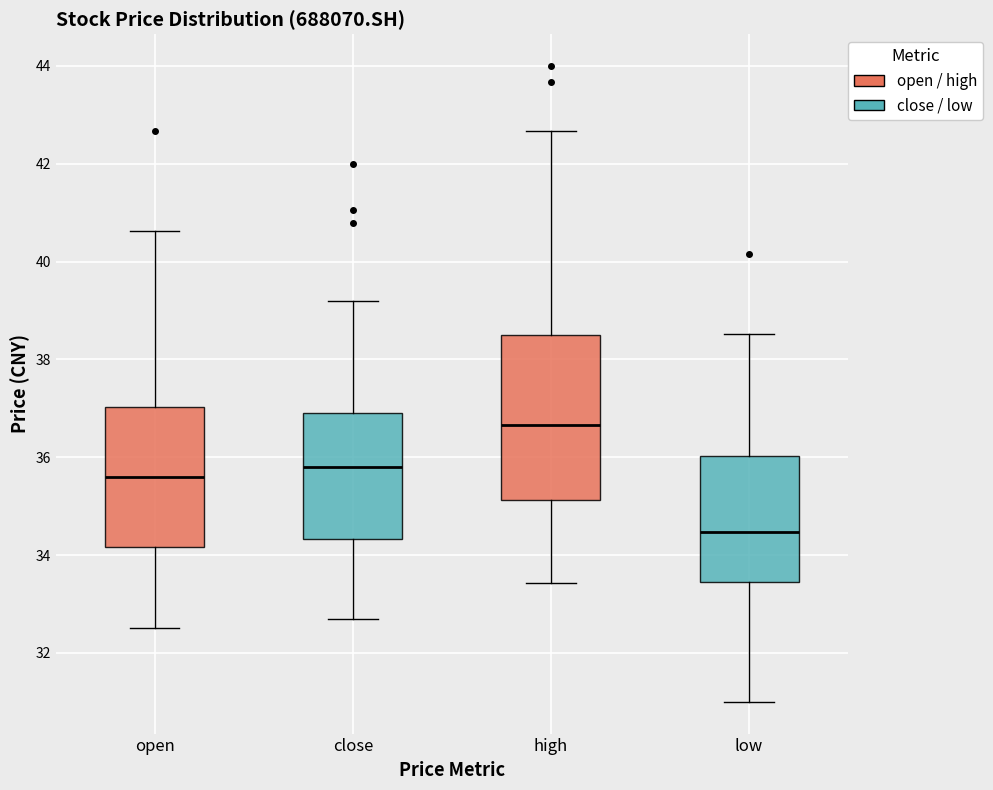

Where is the upper edge of the box for close on the y-axis? The values are not printed on the chart, so give them approximately, as read against the axis.

37.0